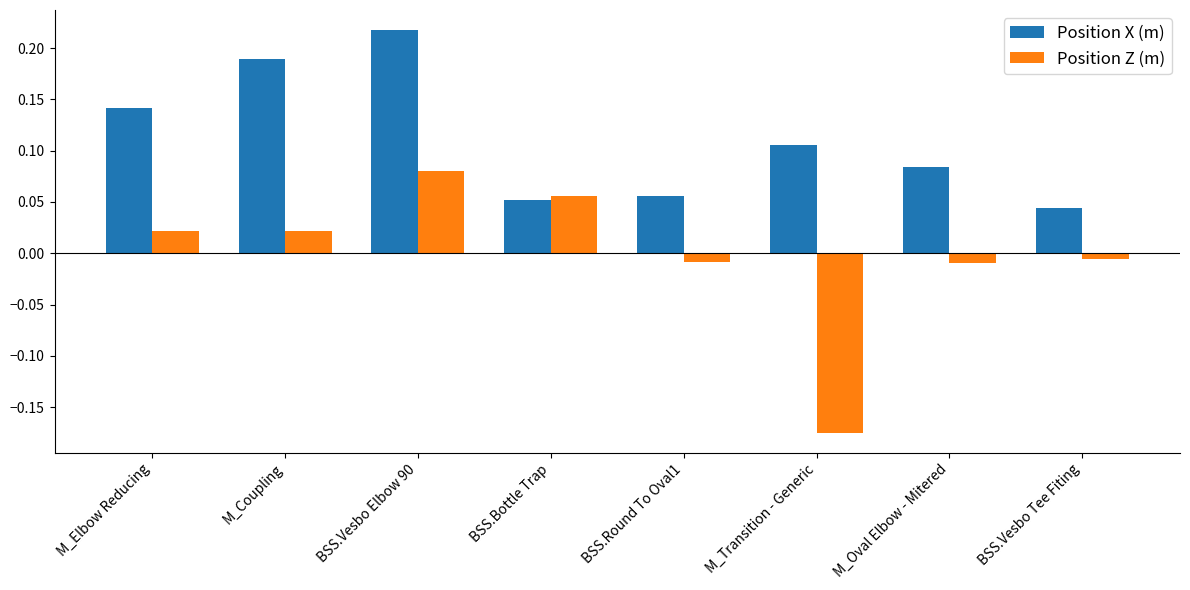

Between M_Elbow Reducing and M_Oval Elbow - Mitered, which series saw the biggest shift?

Position X (m)